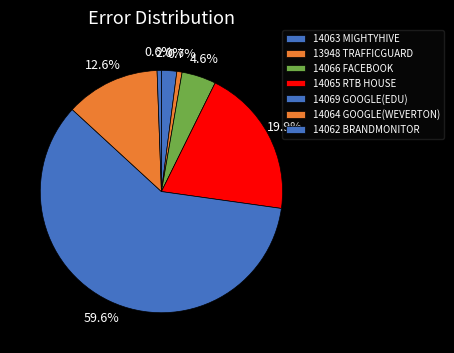

Which has a higher value, 14066 FACEBOOK or 14065 RTB HOUSE?

14065 RTB HOUSE